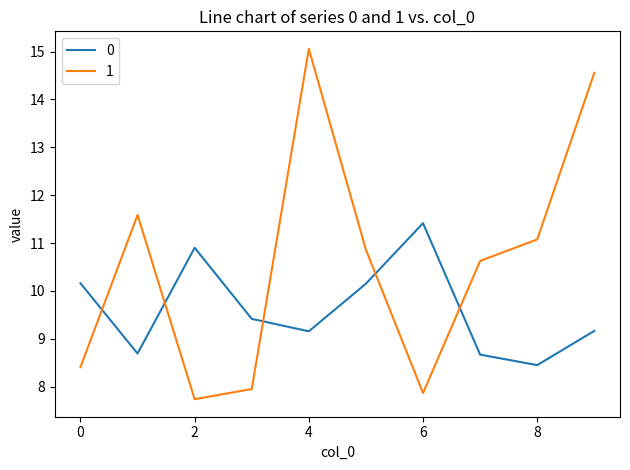

After their last crossing, which series has the higher values: 1 or 0?

1